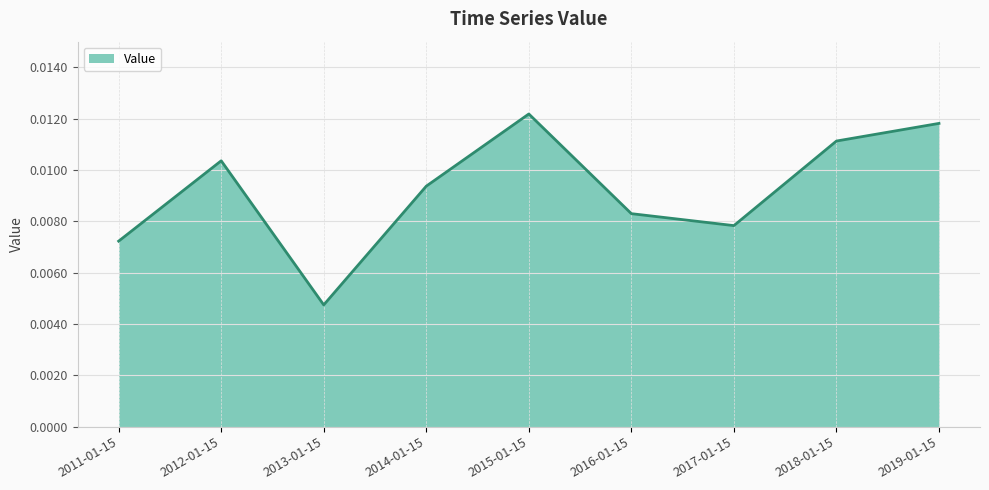

At which category does the chart reach its minimum across all series?

2013-01-15